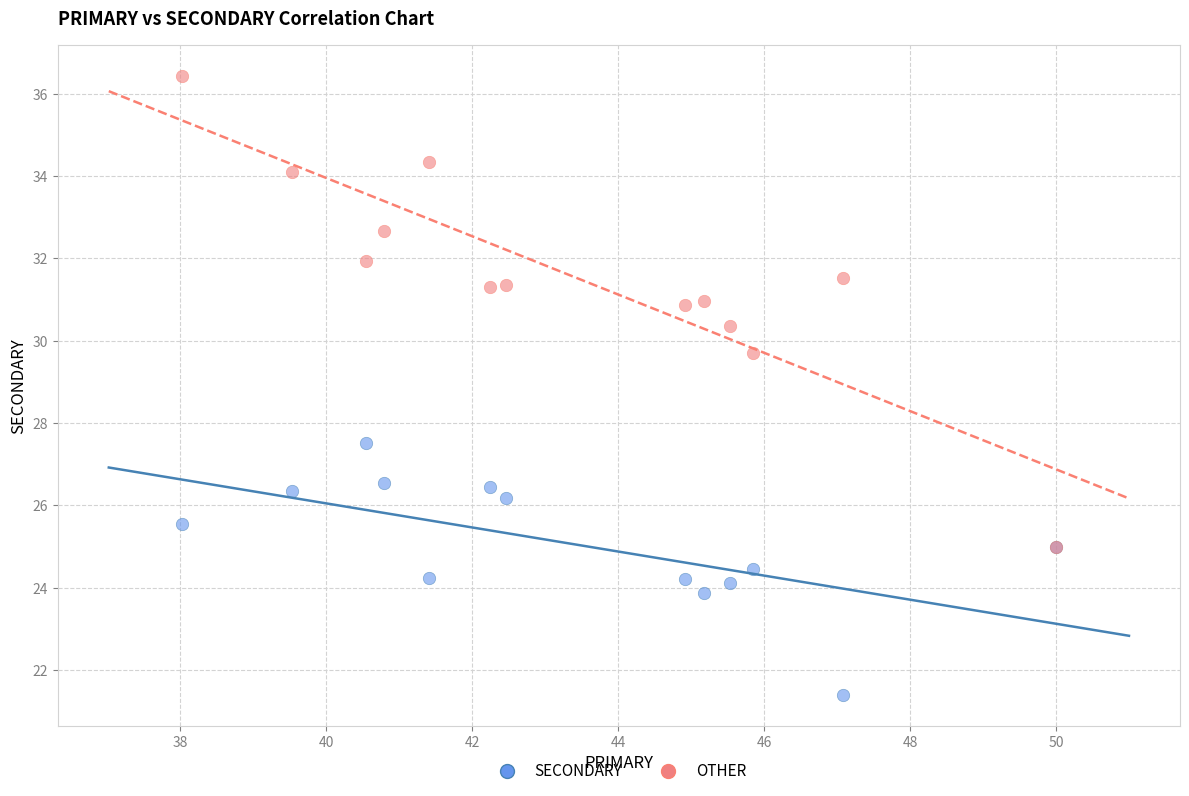

Across all series, what Y value is closest to 28?

27.5